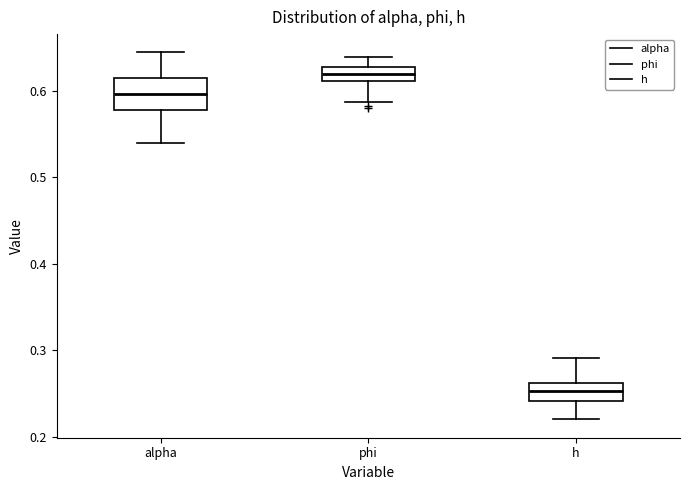

Reading left to right, read every box against the y-axis: the position of its median line, the range the box covers, and the ends of its whiskers. The values are not printed on the chart, so give them approximately, as read against the axis.

alpha: median 0.60, box 0.58 to 0.61, whiskers 0.54 to 0.64
phi: median 0.62, box 0.61 to 0.63, whiskers 0.59 to 0.64
h: median 0.25, box 0.24 to 0.26, whiskers 0.22 to 0.29